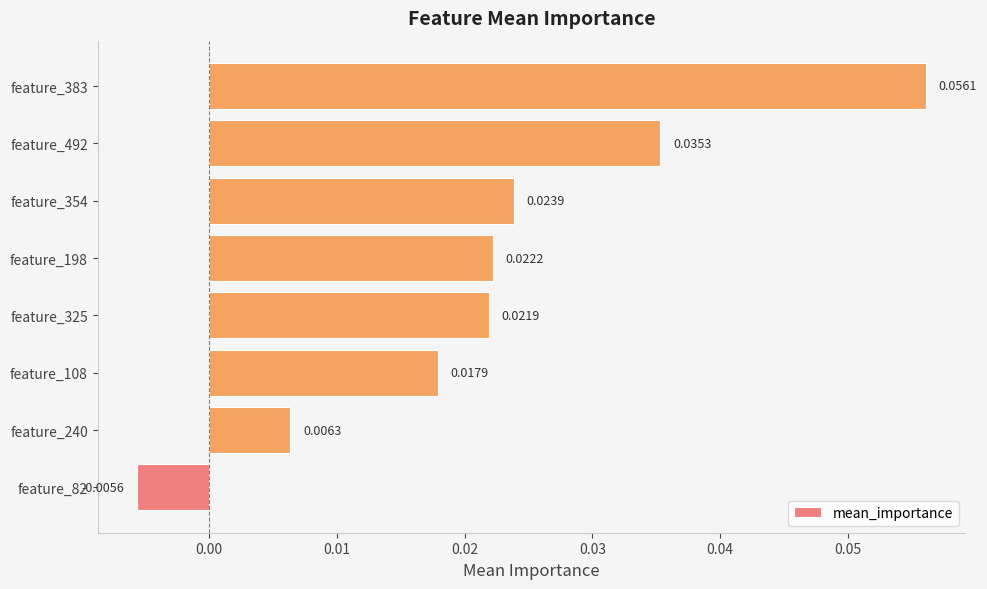

Which has a higher value, feature_492 or feature_383?

feature_383